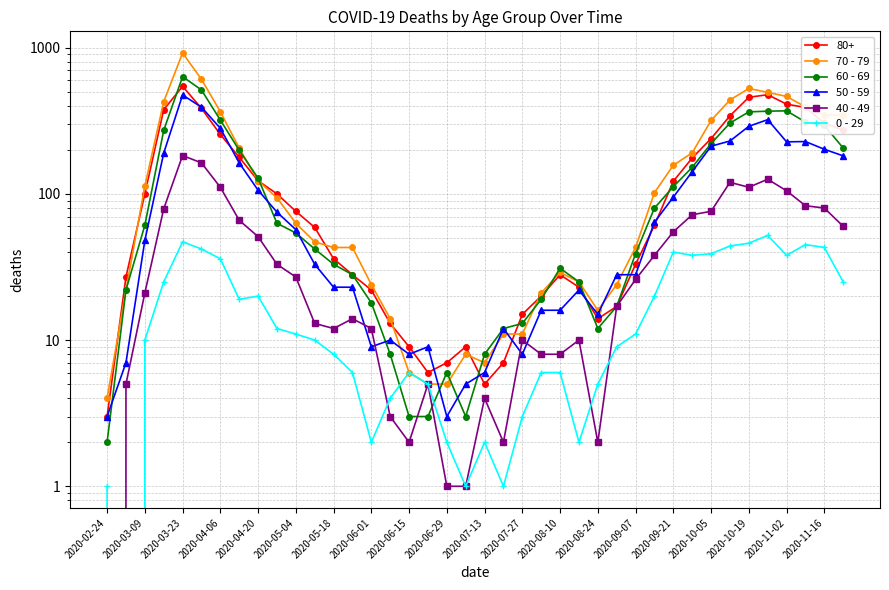

What is the difference between the second highest and second lowest values in the 40 - 49 series?

162